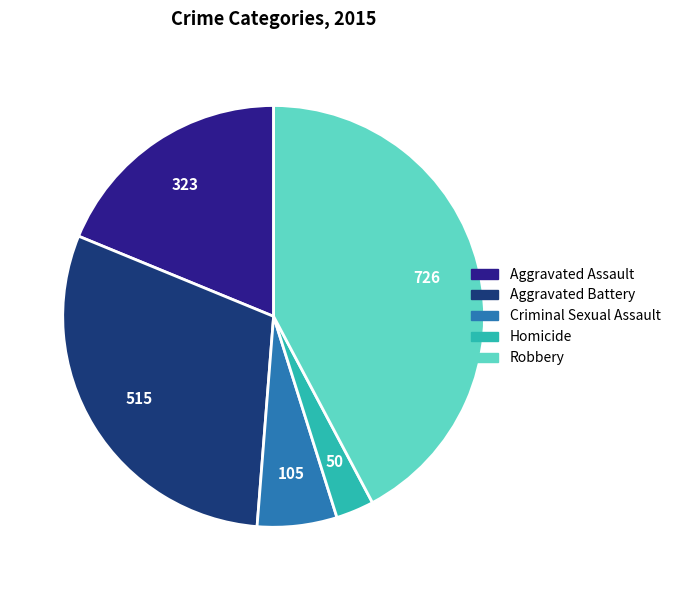

Is there any slice that represents more than half of the pie?

No